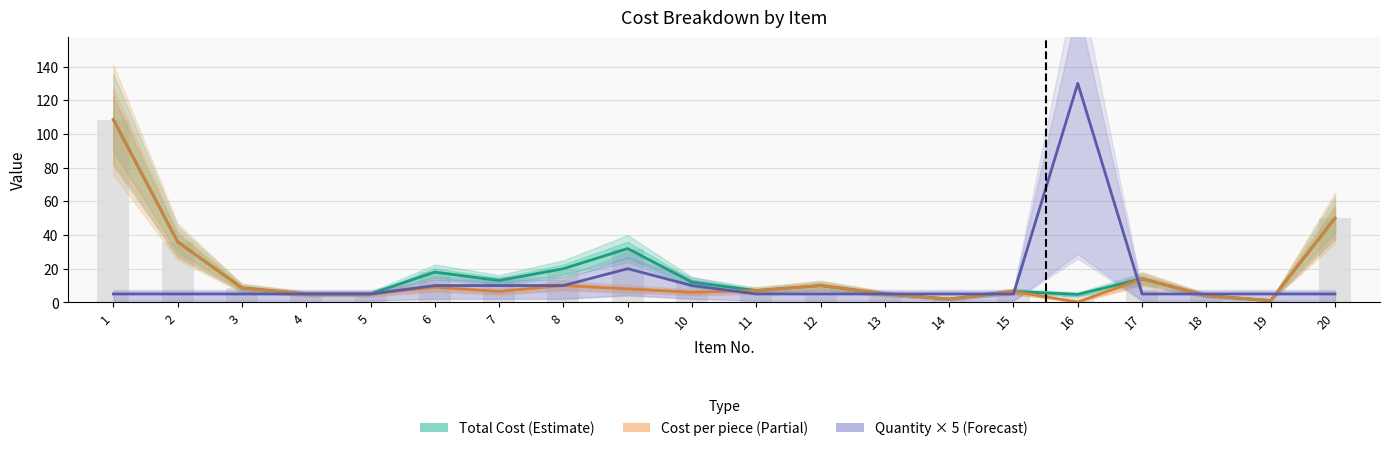

The Cost per piece series shows 2.0 at 15. True or false?

False